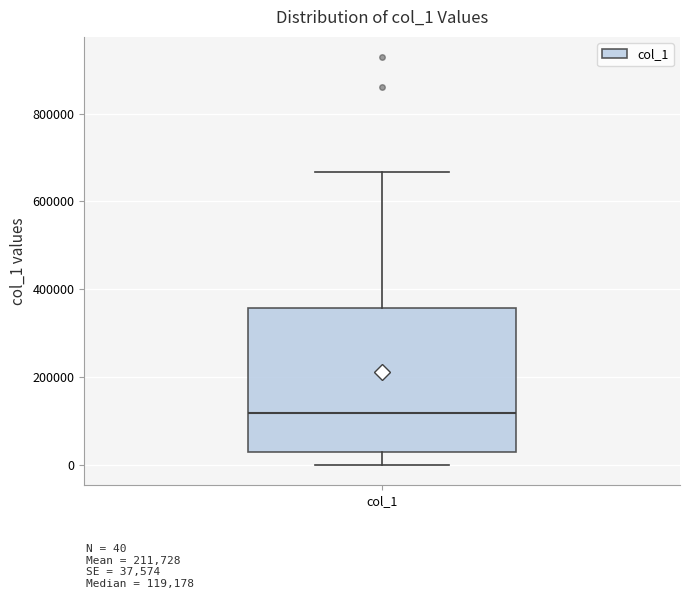

Read this box plot against the y-axis: the position of the median line, the range covered by the box, and the ends of both whiskers. The values are not printed on the chart, so give them approximately, as read against the axis.

median 120000, box 40000 to 360000, whiskers 0 to 660000